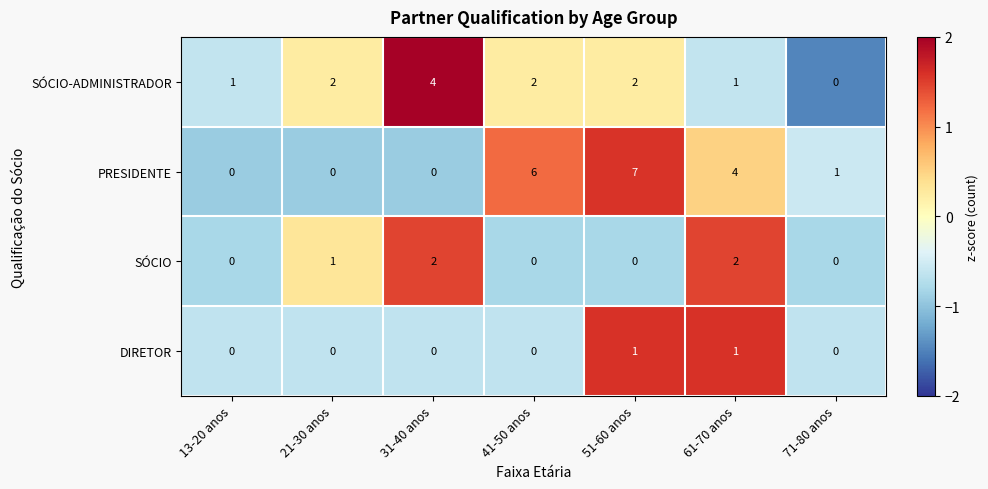

What is the difference between the maximum and minimum values in the SÓCIO-ADMINISTRADOR series?

4